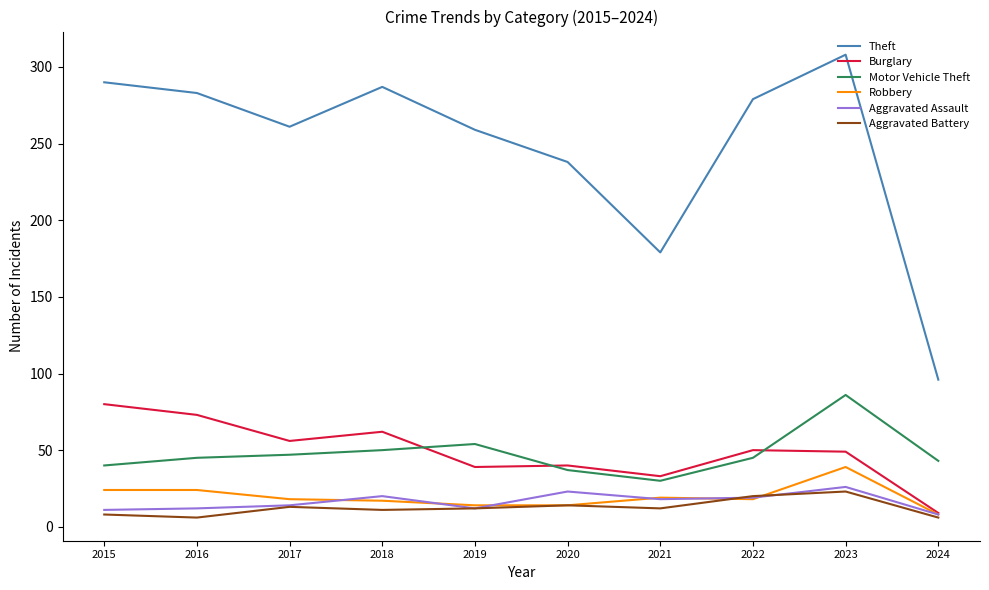

Where is the first local maximum for Theft?

2018